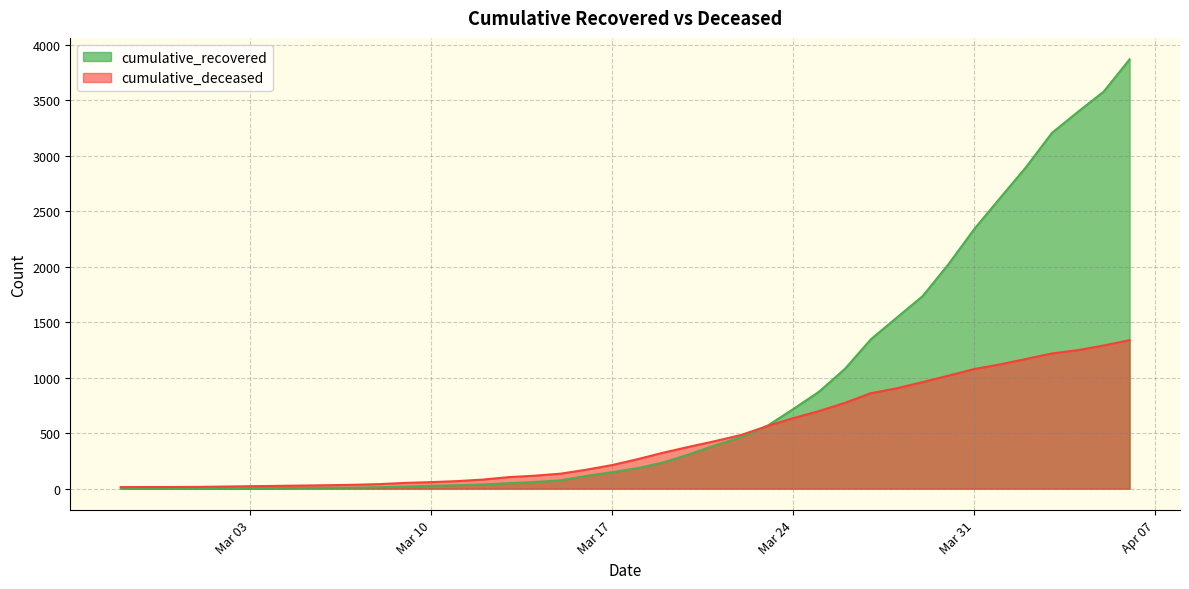

What is the value of the cumulative_recovered point at the 34th from the left?

2342